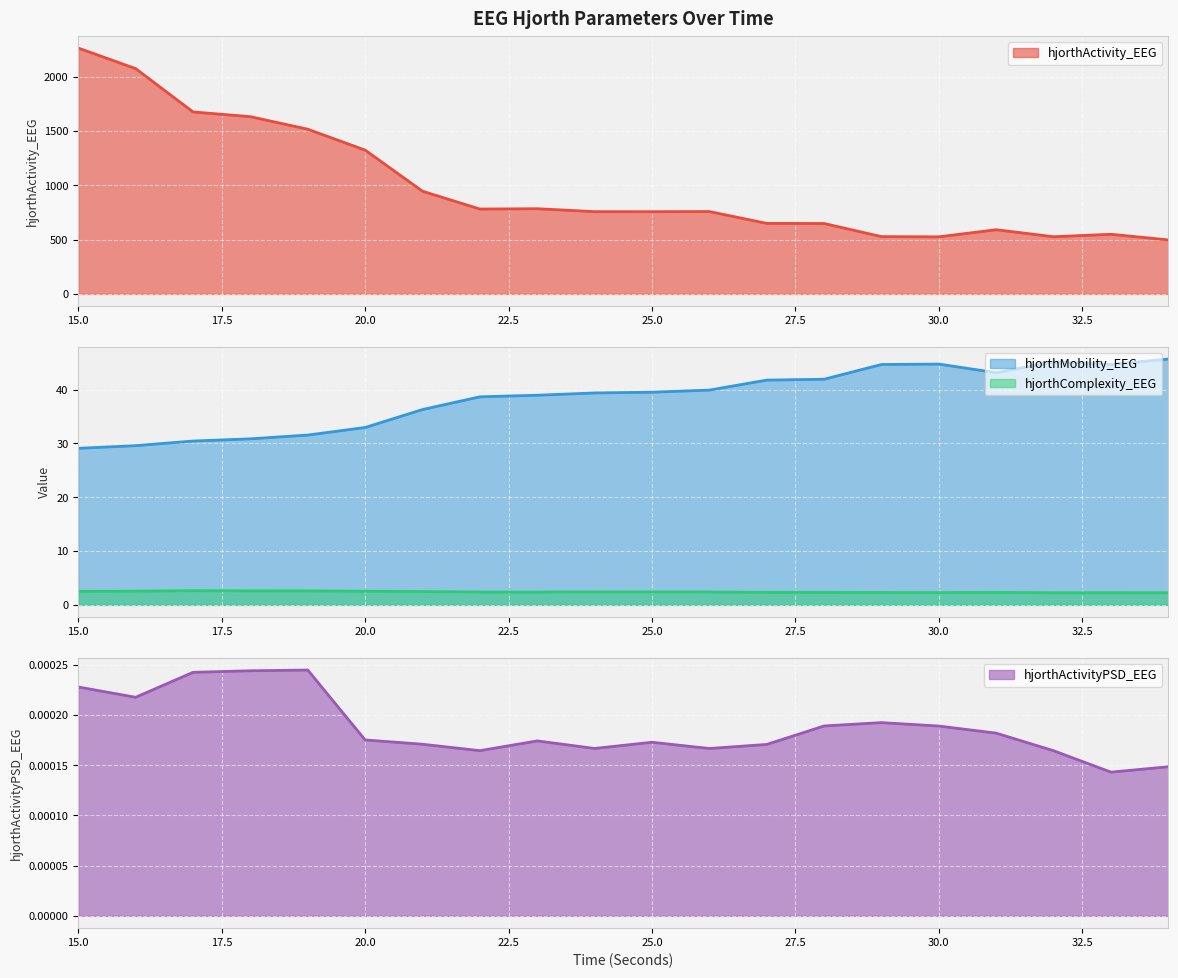

How many lines are shown in the chart?

4